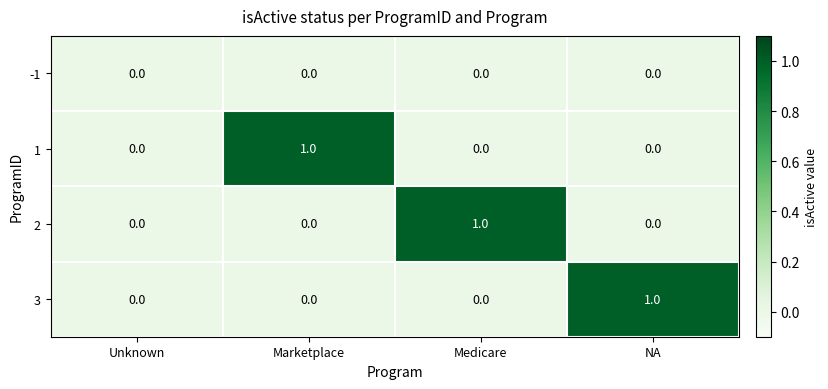

Between Unknown and NA, which series saw the biggest shift?

3